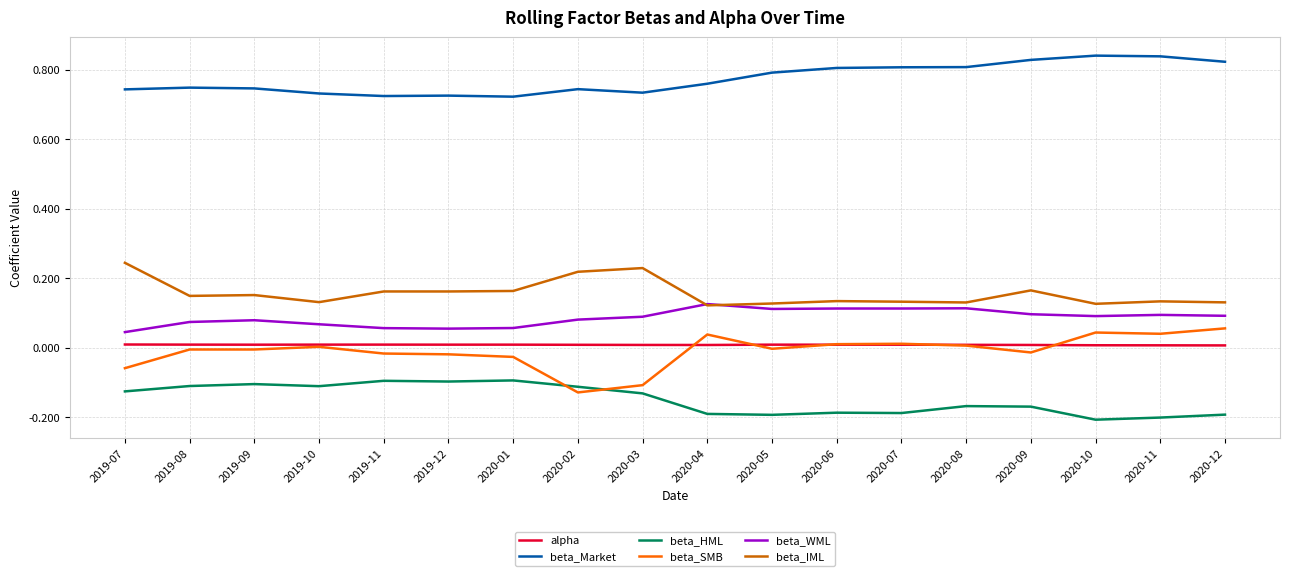

Is the value of beta_HML at 2020-05 greater than the value of alpha at 2020-01?

No